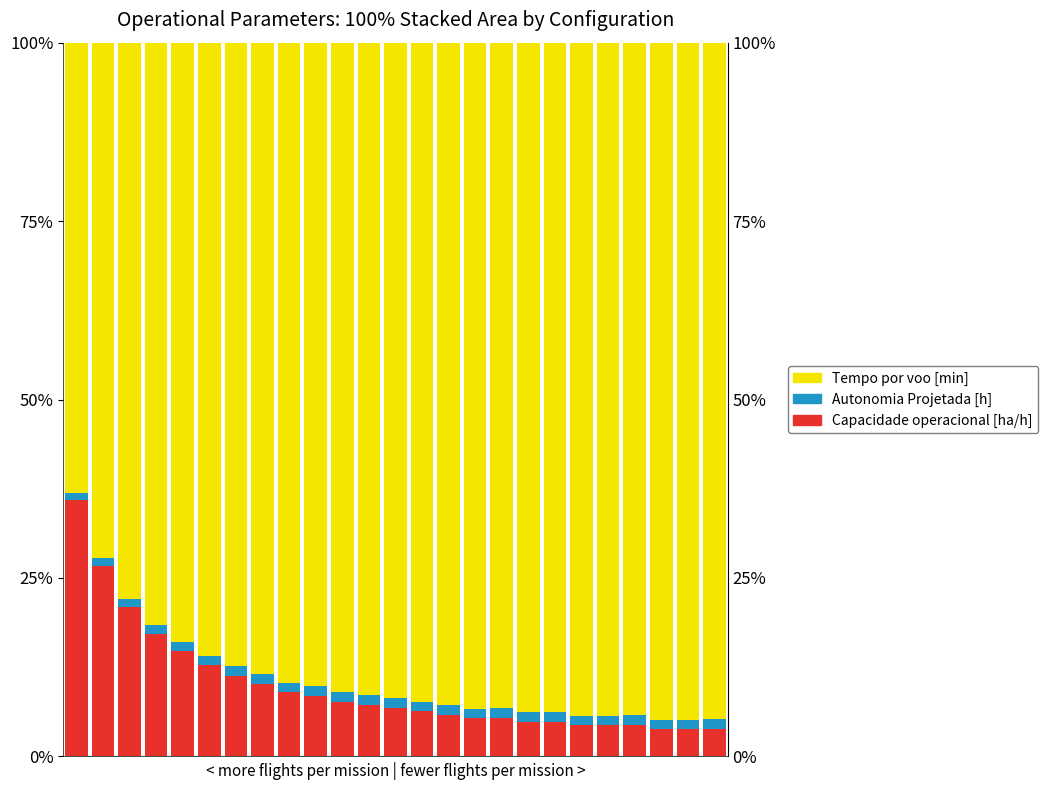

What is the total value across all series at 17?

100.0